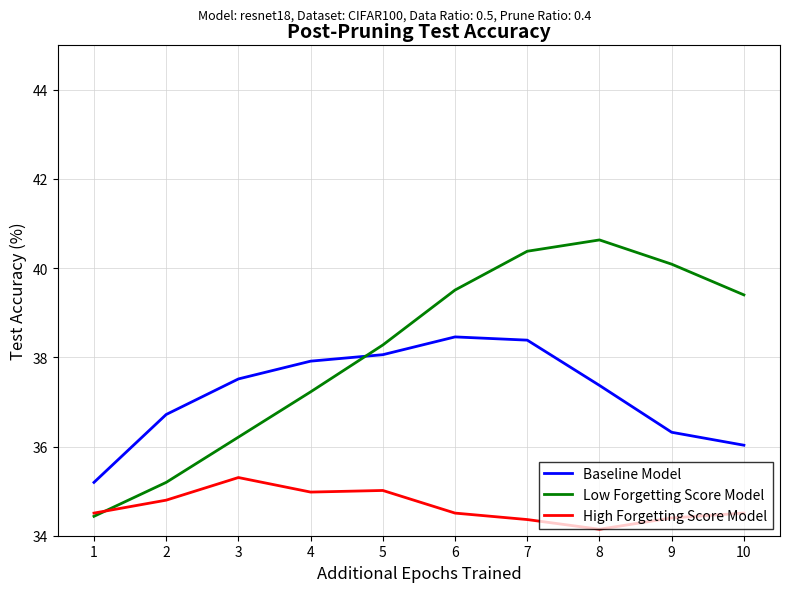

The value of Low Forgetting Score Model at 2 is 53.7. True or false?

False